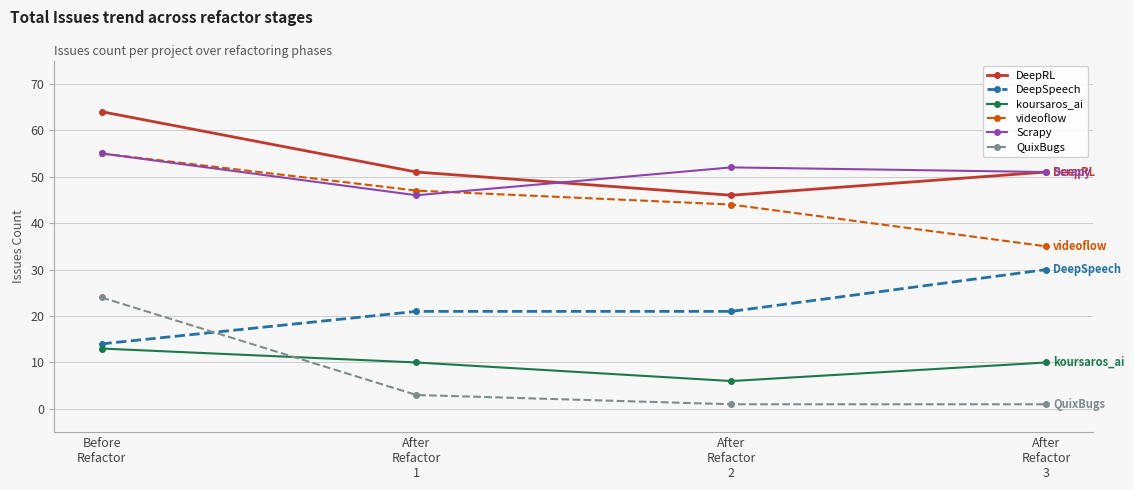

Is this an area chart (filled region under the line)?

No